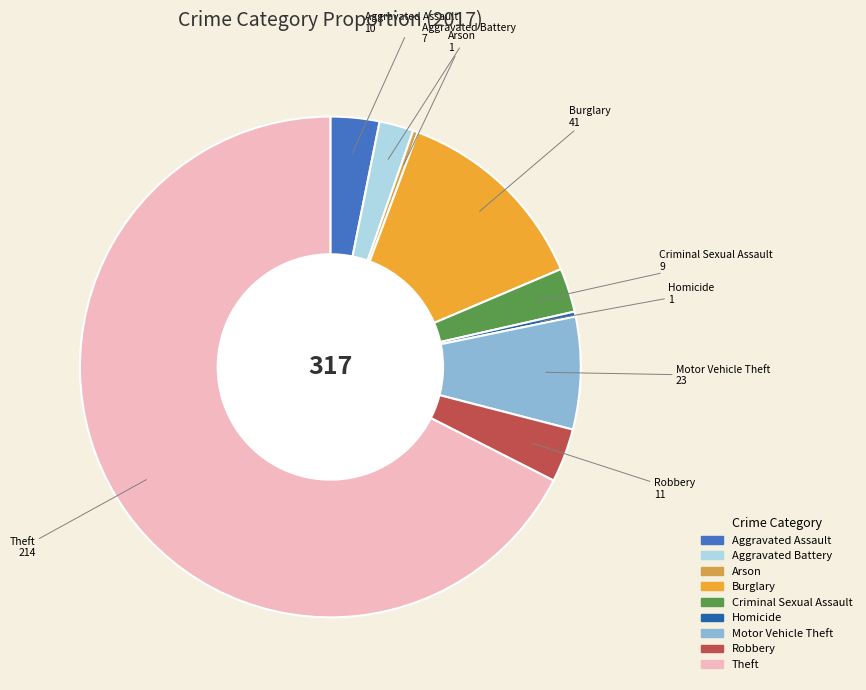

Is Aggravated Battery the majority of the pie?

No